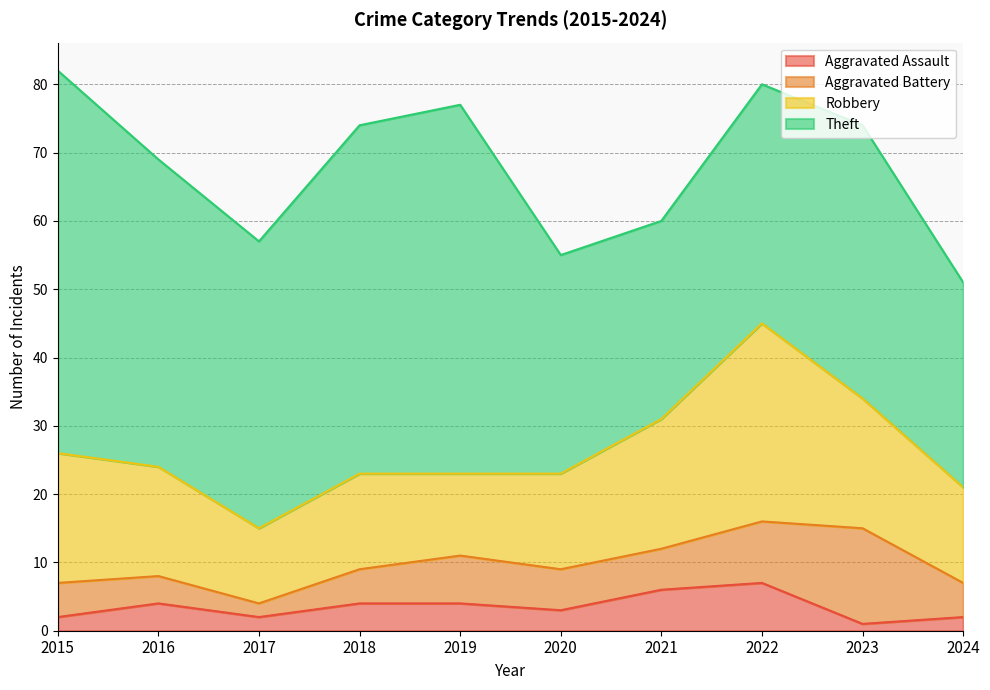

Which category has the lowest value across all series?

2023